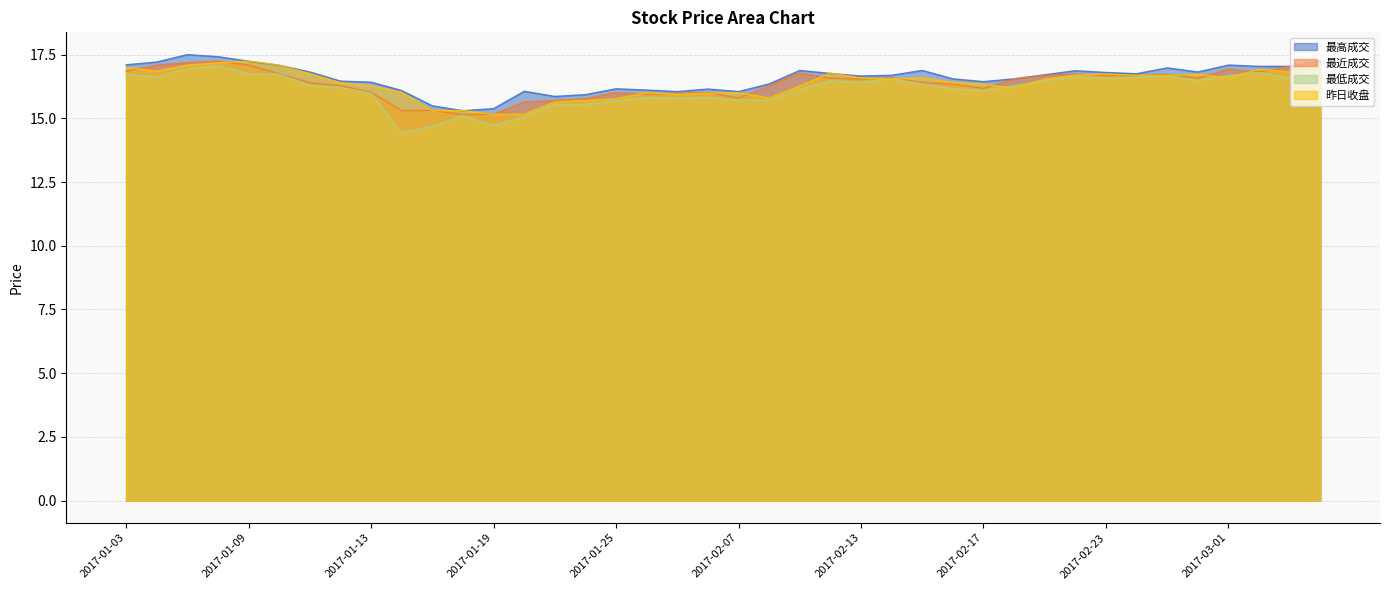

Is it true that 最近成交 equals 5.8 at 2017-01-19?

False